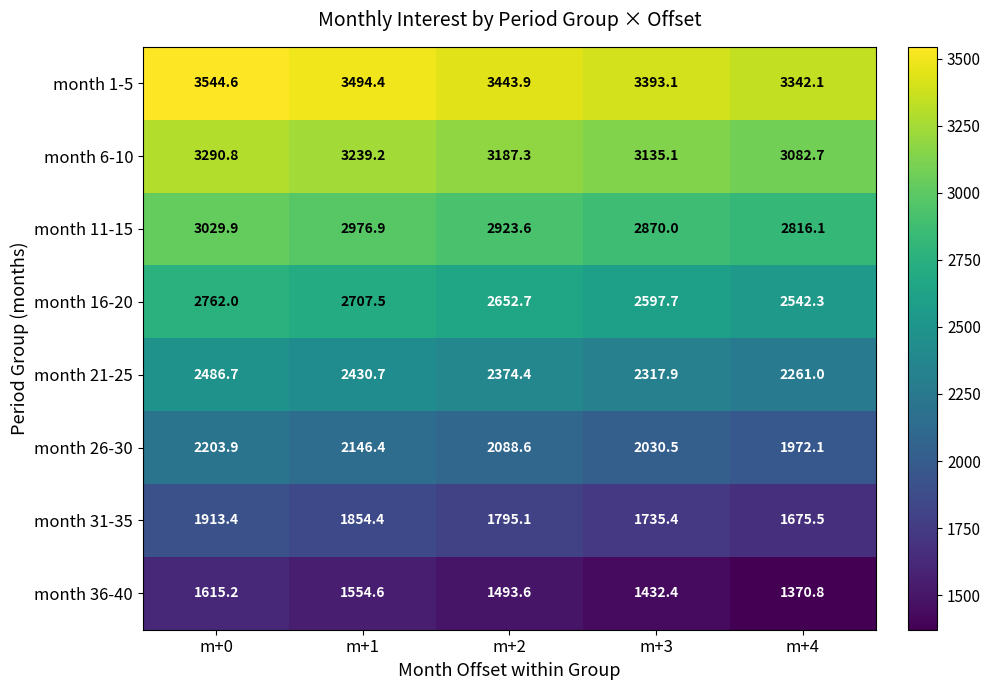

Where does the month 1-5 series first go above 3443?

m+0